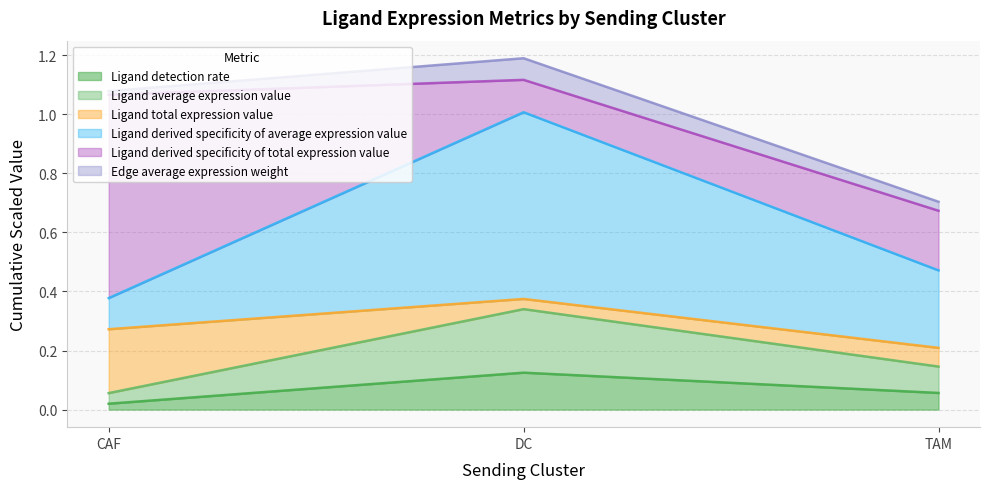

How many data points does each series have?

3